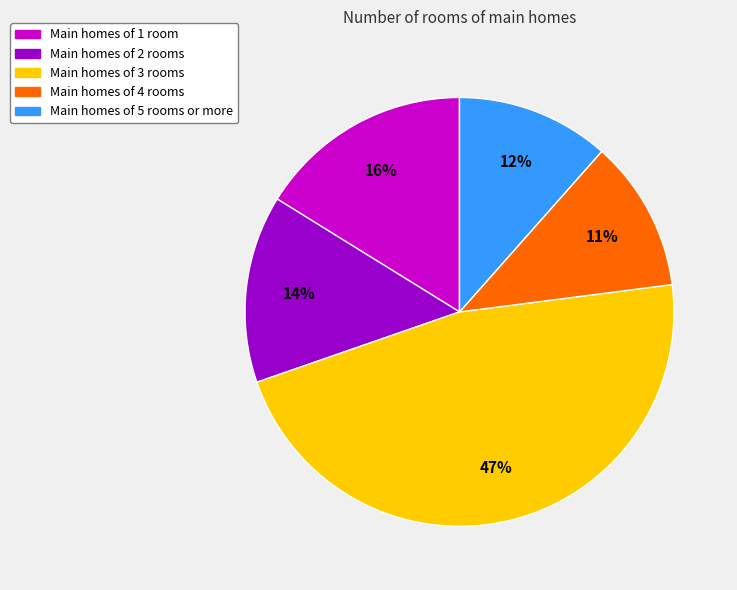

Is there any slice that represents more than half of the pie?

No